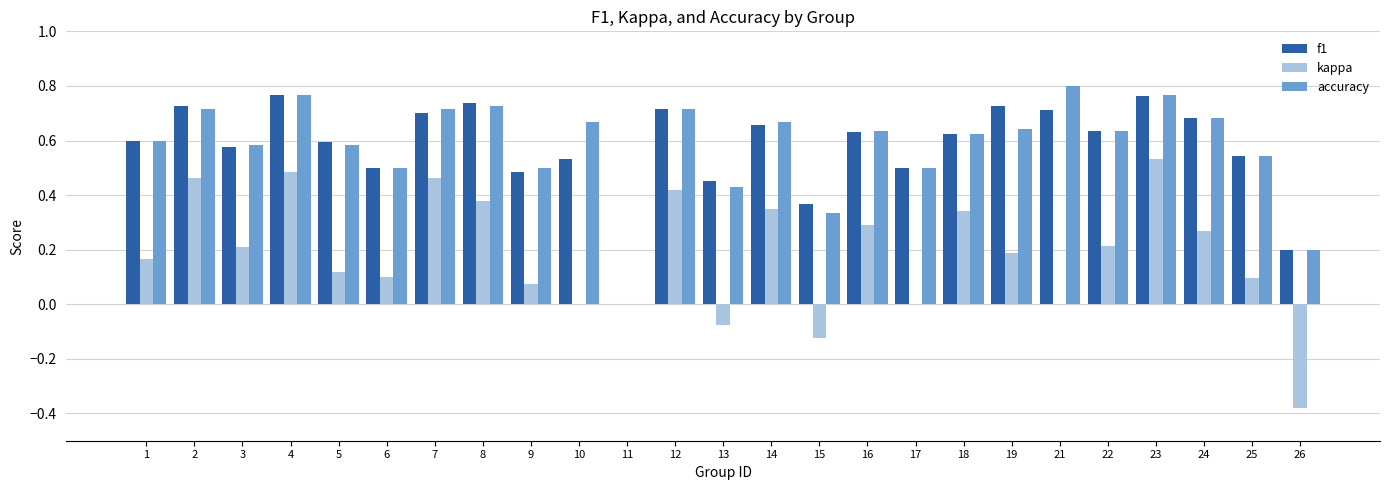

Between 13 and 14, which series saw the biggest shift?

kappa